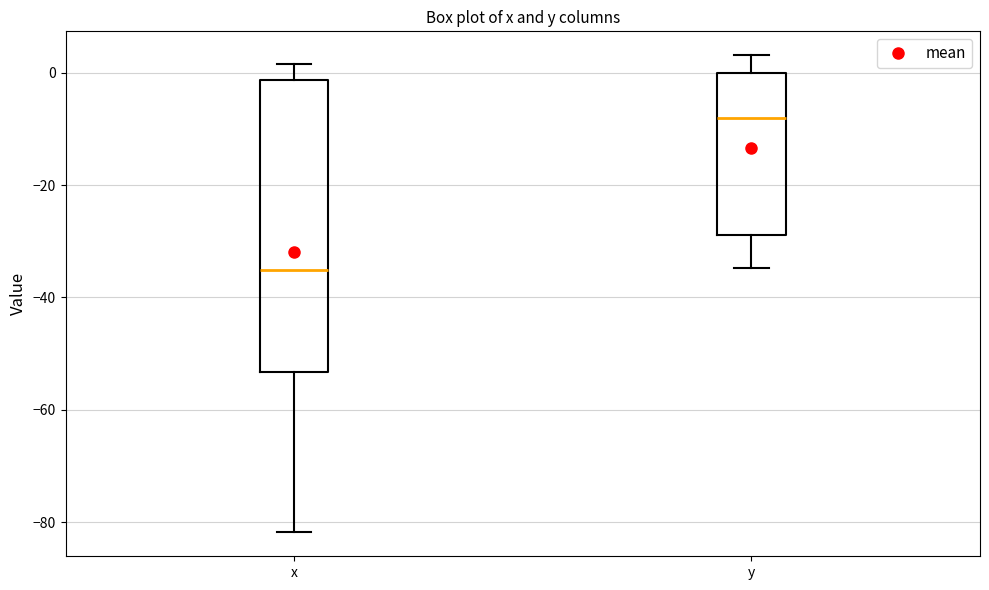

Where does the lower whisker of the box for x end on the y-axis? The values are not printed on the chart, so give them approximately, as read against the axis.

-82